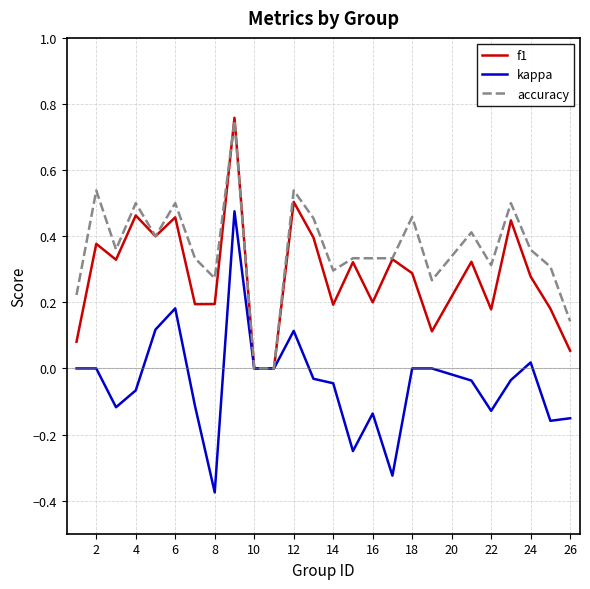

Which series has the widest spread of values?

kappa